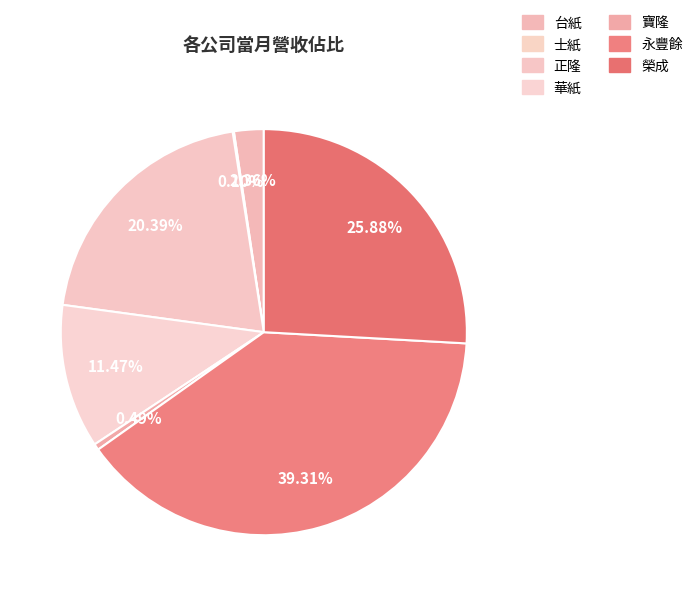

To the nearest percent, what is the combined percentage of 台紙 and 正隆?

23%